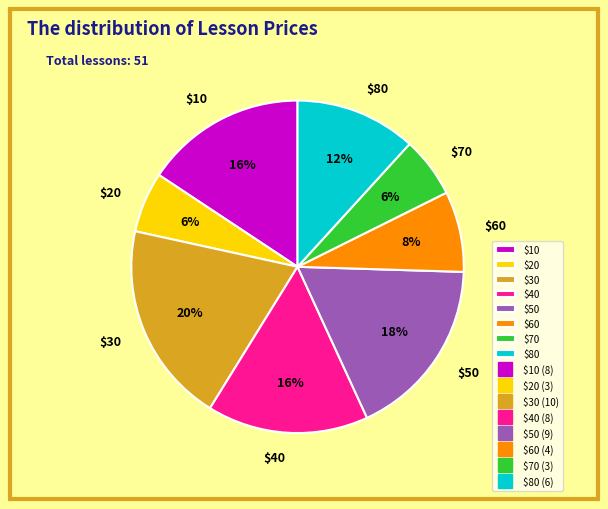

Is $70 the majority of the pie?

No